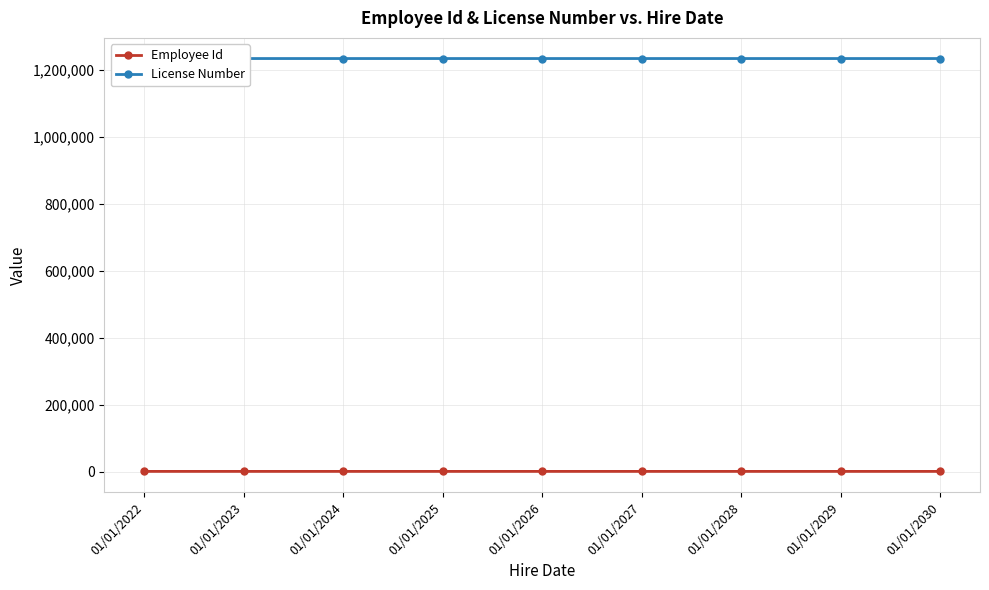

At which category is the sum across all series the highest?

01/01/2030